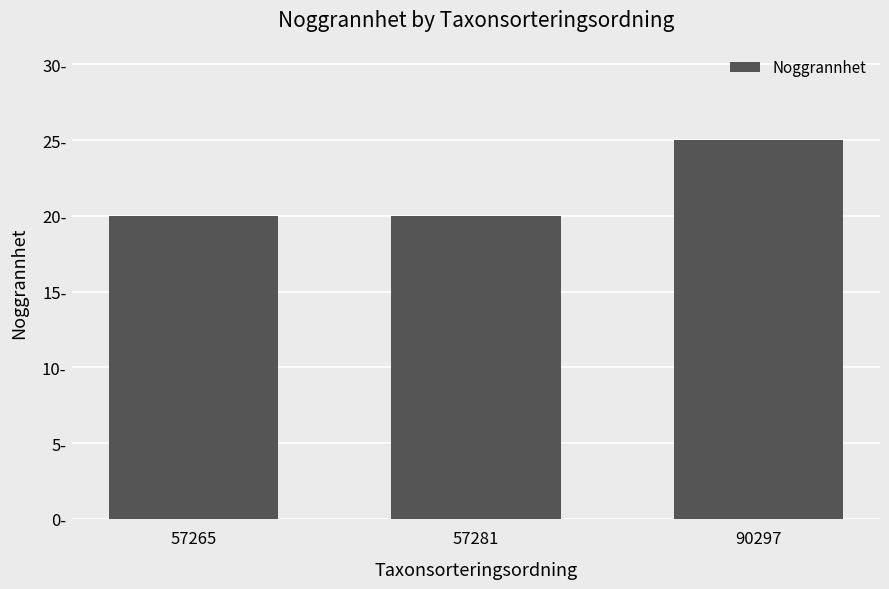

What is the greatest value displayed?

25